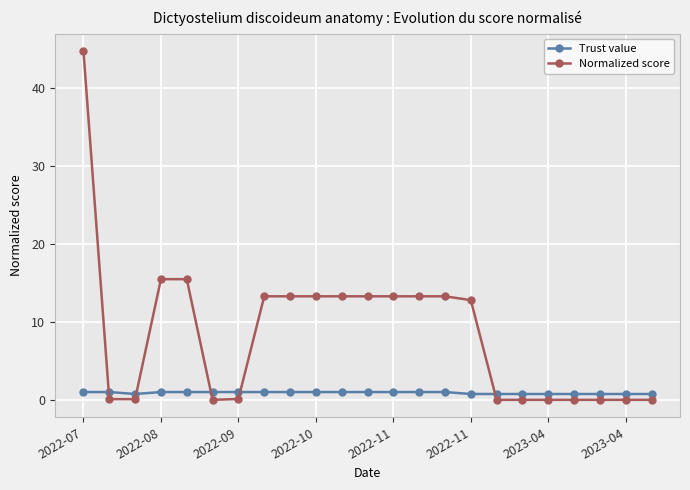

What is the greatest value displayed?

44.7